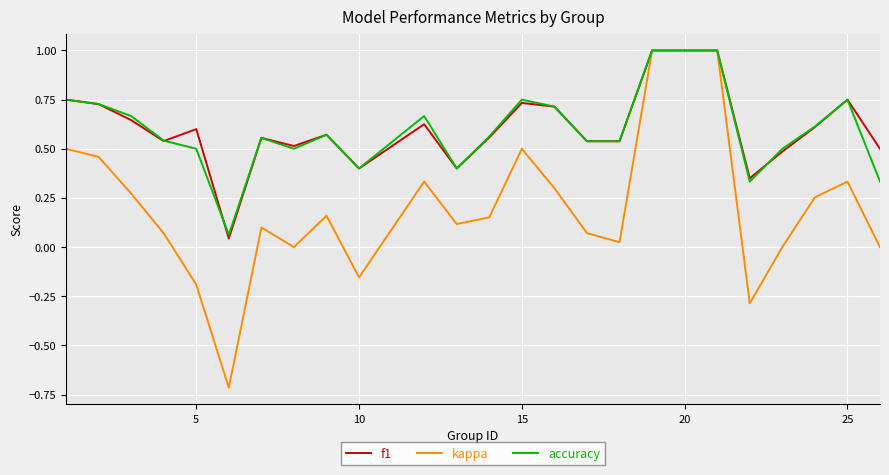

Does the chart display data point markers on the line(s)?

No